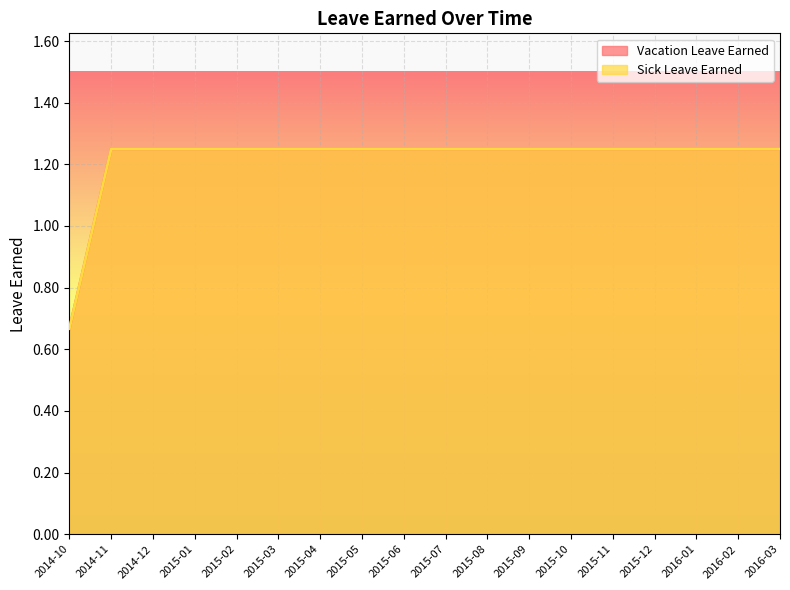

Between 2014-12 and 2015-12, which series saw the biggest shift?

Vacation Leave Earned